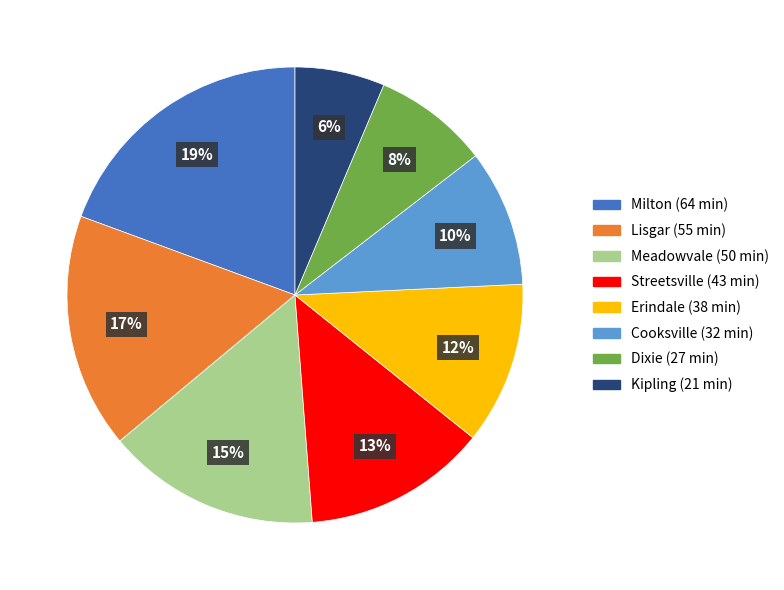

Does Erindale represent more than half of the total?

No